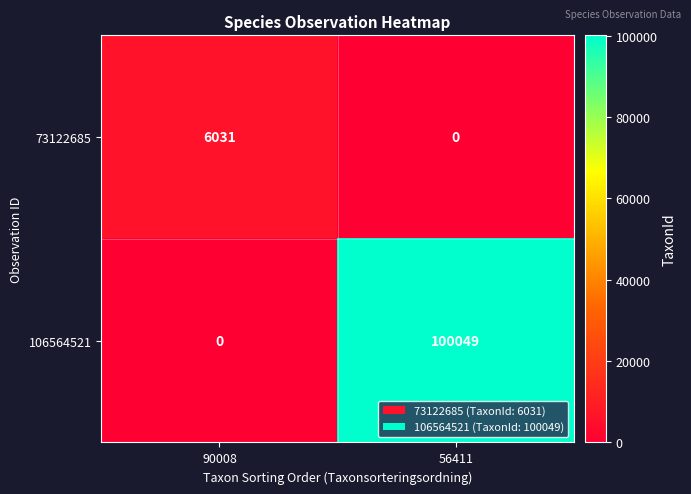

At which label does 106564521 reach its peak?

56411